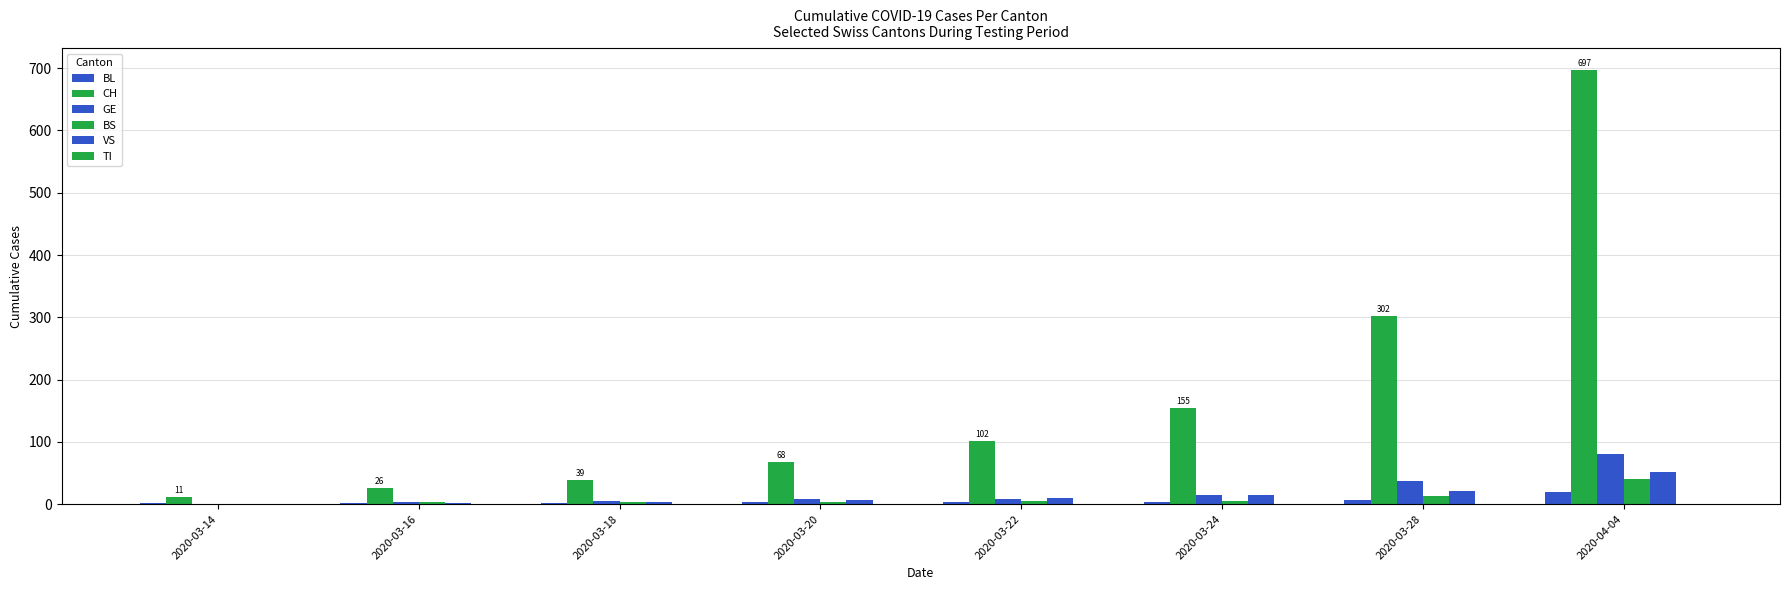

At how many categories does at least one series exceed 214?

2